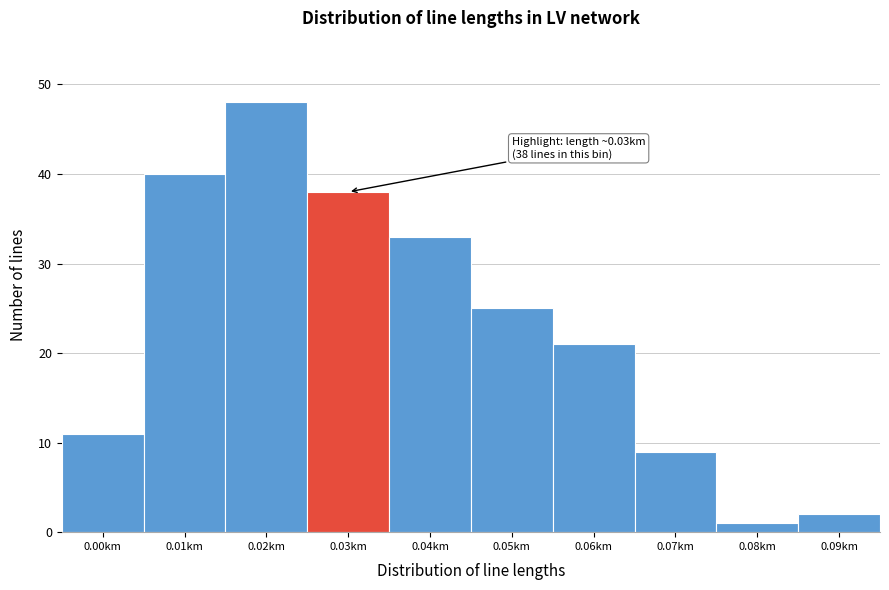

Reading left to right, transcribe all the data shown in this chart.

0.00km=11	0.01km=40	0.02km=48	0.03km=38	0.04km=33	0.05km=25	0.06km=21	0.07km=9	0.08km=1	0.09km=2